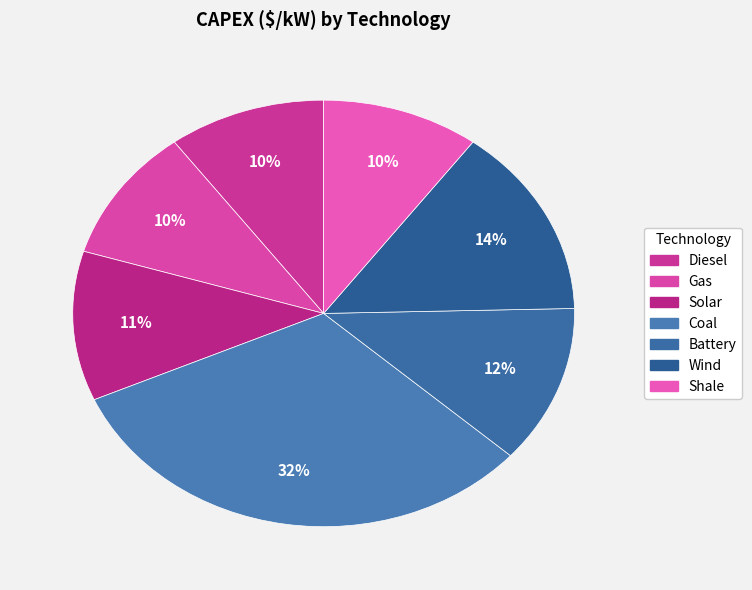

What is the ratio of the value at Battery to the value at Diesel?

1.2